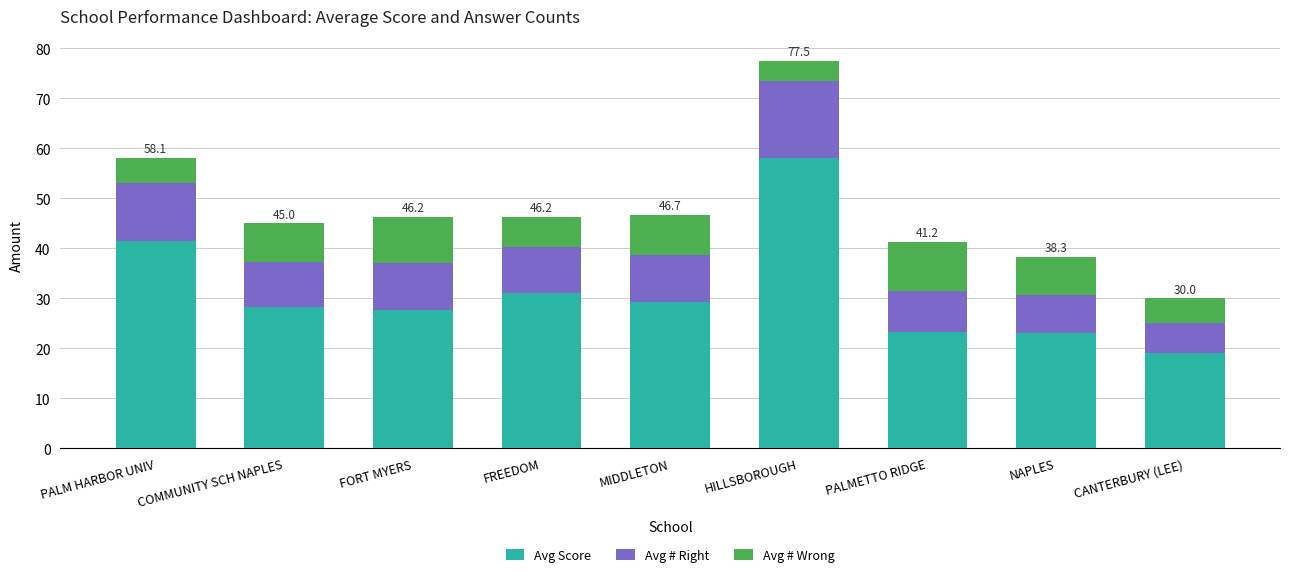

How many data points does each series have?

9